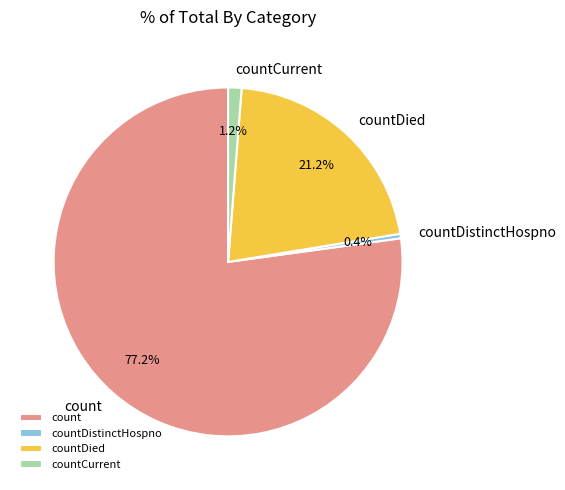

What is the largest slice in the pie chart?

count